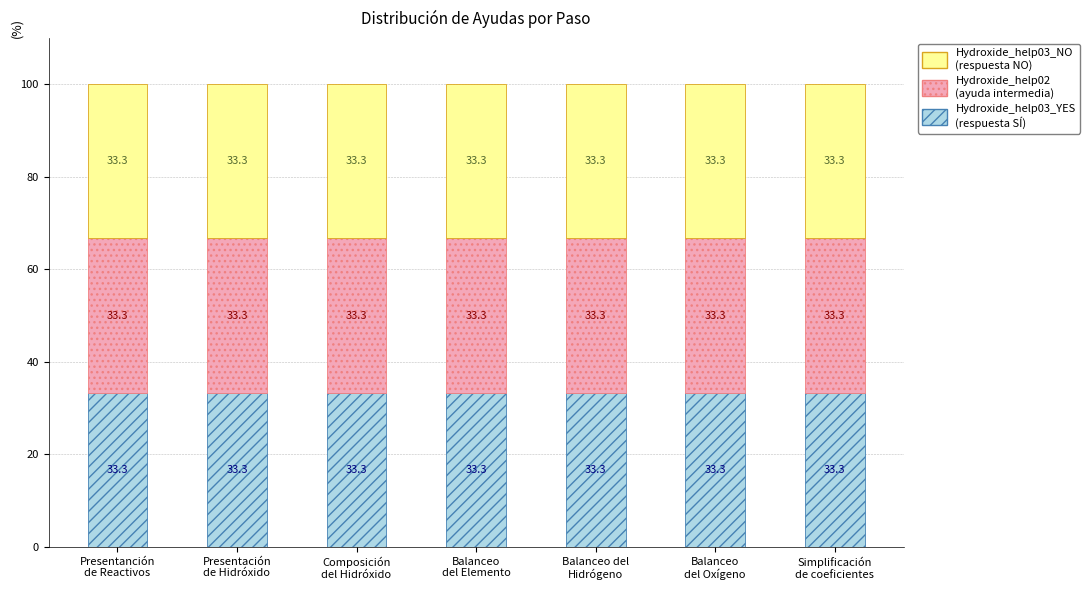

Is it true that Hydroxide_help03_NO equals 2 at Presentanción
de Reactivos?

False